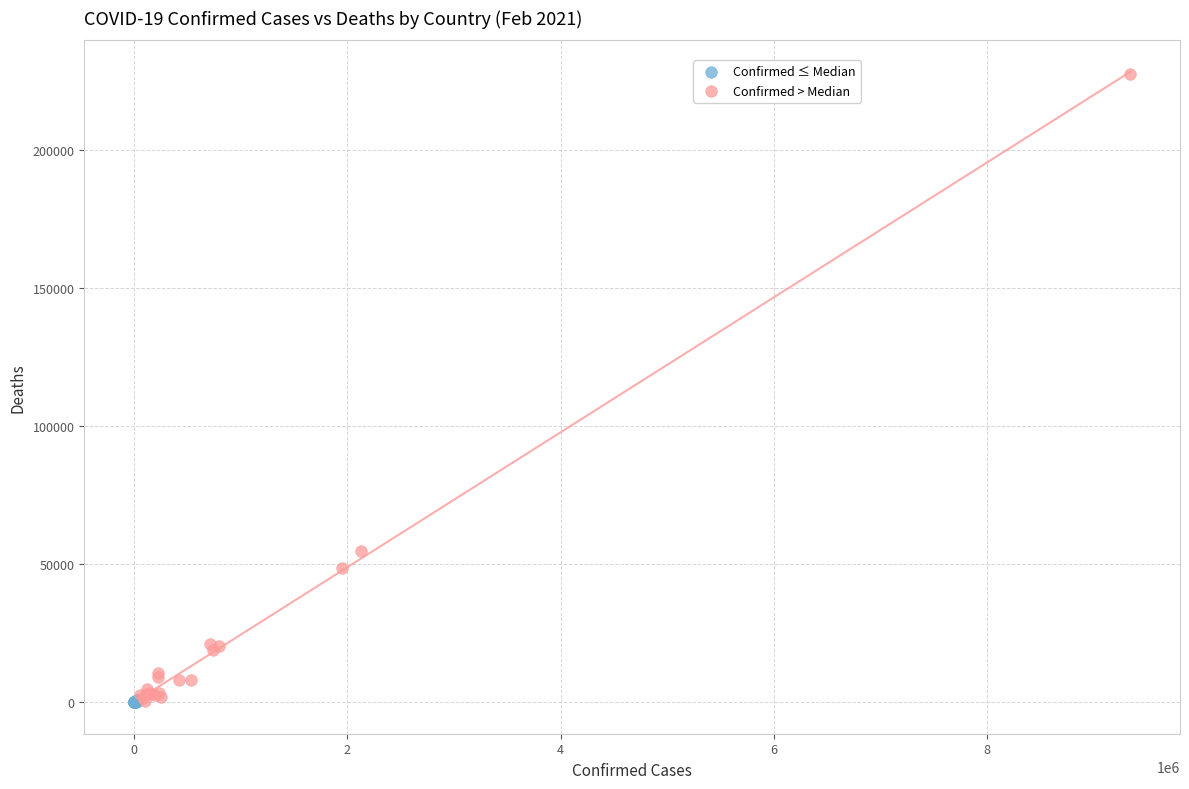

Which series reaches the maximum Y coordinate?

Confirmed > Median